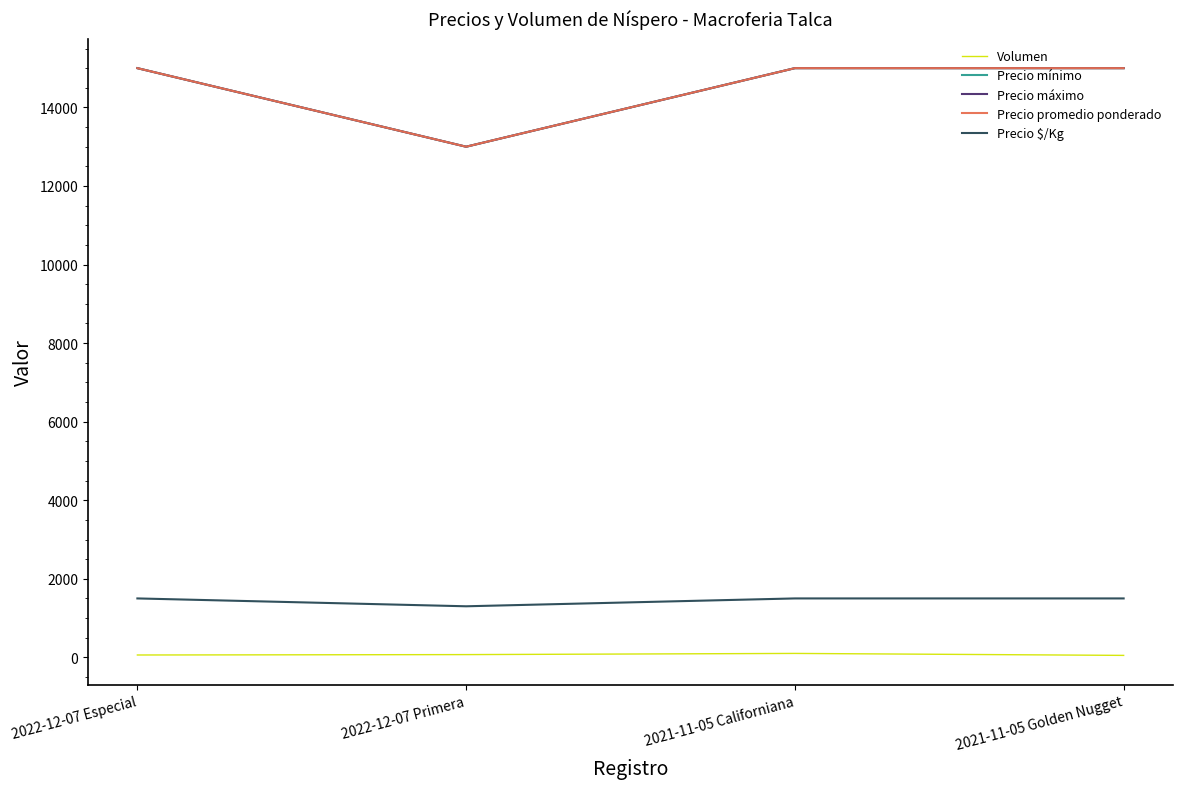

What is the difference between the maximum and minimum values in the Precio $/Kg series?

200